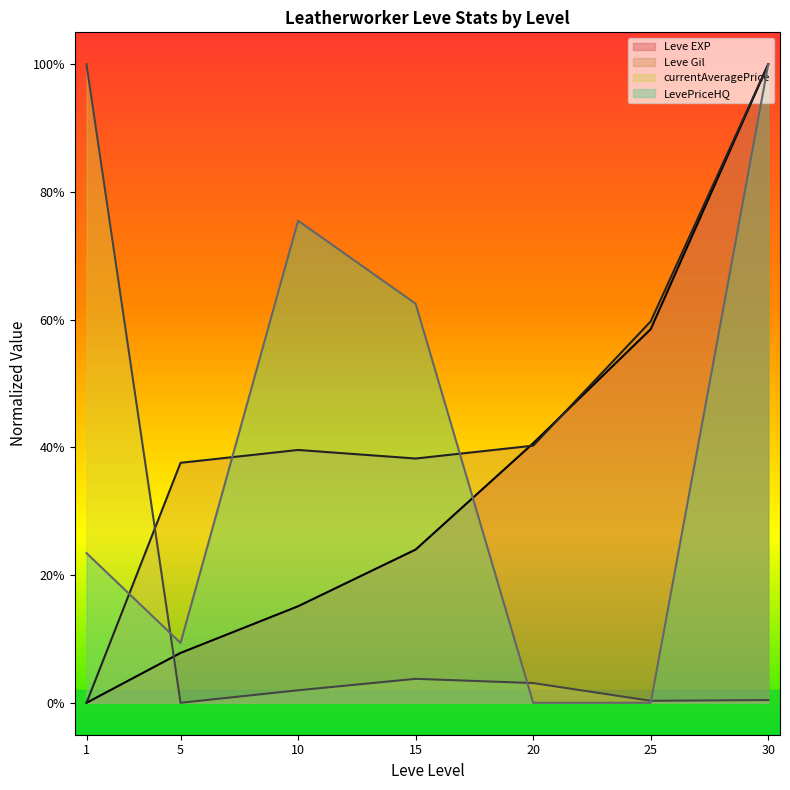

At how many categories does at least one series exceed 0?

7